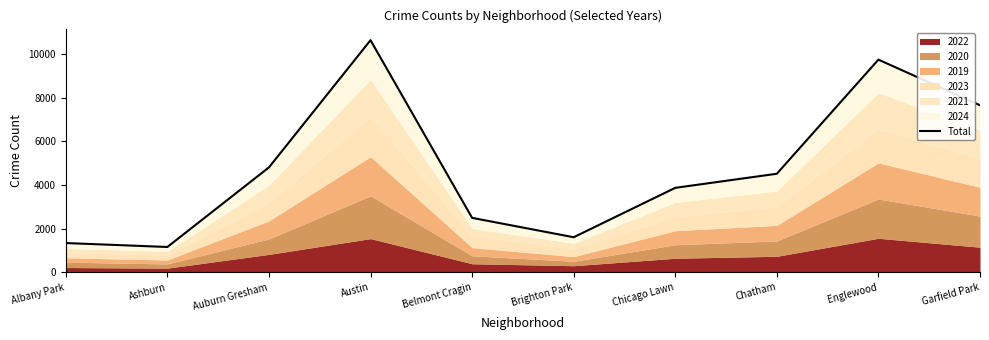

What is the difference between the second highest and minimum values?

8587